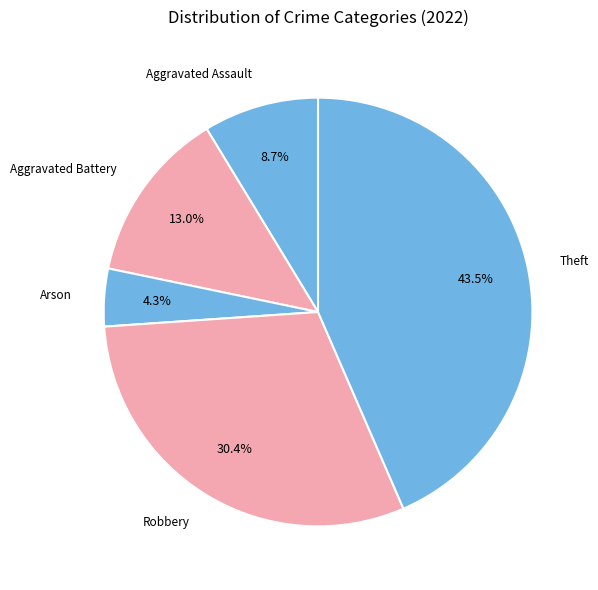

How many slices are in this pie chart?

5